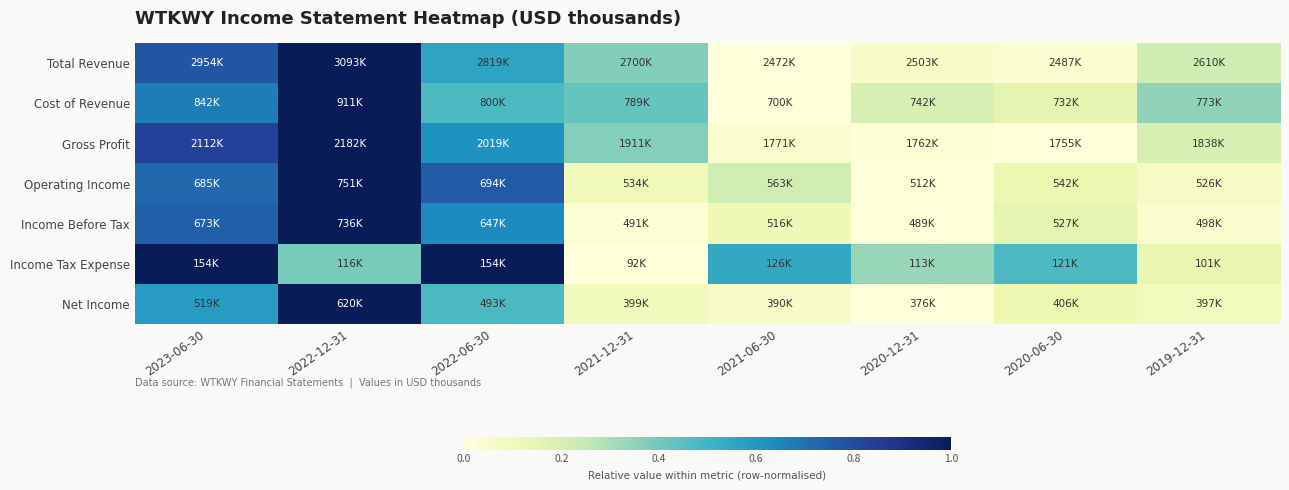

Reading left to right, transcribe all the data shown in this chart.

Total Revenue: 2023-06-30=0.8	2022-12-31=1.0	2022-06-30=0.6	2021-12-31=0.4	2021-06-30=0.0	2020-12-31=0.1	2020-06-30=0.0	2019-12-31=0.2
Cost of Revenue: 2023-06-30=0.7	2022-12-31=1.0	2022-06-30=0.5	2021-12-31=0.4	2021-06-30=0.0	2020-12-31=0.2	2020-06-30=0.1	2019-12-31=0.3
Gross Profit: 2023-06-30=0.8	2022-12-31=1.0	2022-06-30=0.6	2021-12-31=0.4	2021-06-30=0.0	2020-12-31=0.0	2020-06-30=0.0	2019-12-31=0.2
Operating Income: 2023-06-30=0.7	2022-12-31=1.0	2022-06-30=0.8	2021-12-31=0.1	2021-06-30=0.2	2020-12-31=0.0	2020-06-30=0.1	2019-12-31=0.1
Income Before Tax: 2023-06-30=0.7	2022-12-31=1.0	2022-06-30=0.6	2021-12-31=0.0	2021-06-30=0.1	2020-12-31=0.0	2020-06-30=0.2	2019-12-31=0.0
Income Tax Expense: 2023-06-30=1.0	2022-12-31=0.4	2022-06-30=1.0	2021-12-31=0.0	2021-06-30=0.5	2020-12-31=0.3	2020-06-30=0.5	2019-12-31=0.1
Net Income: 2023-06-30=0.6	2022-12-31=1.0	2022-06-30=0.5	2021-12-31=0.1	2021-06-30=0.1	2020-12-31=0.0	2020-06-30=0.1	2019-12-31=0.1